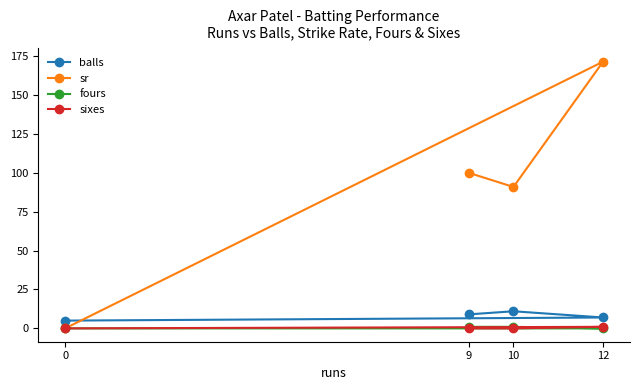

How many positive values does the sixes series have?

1